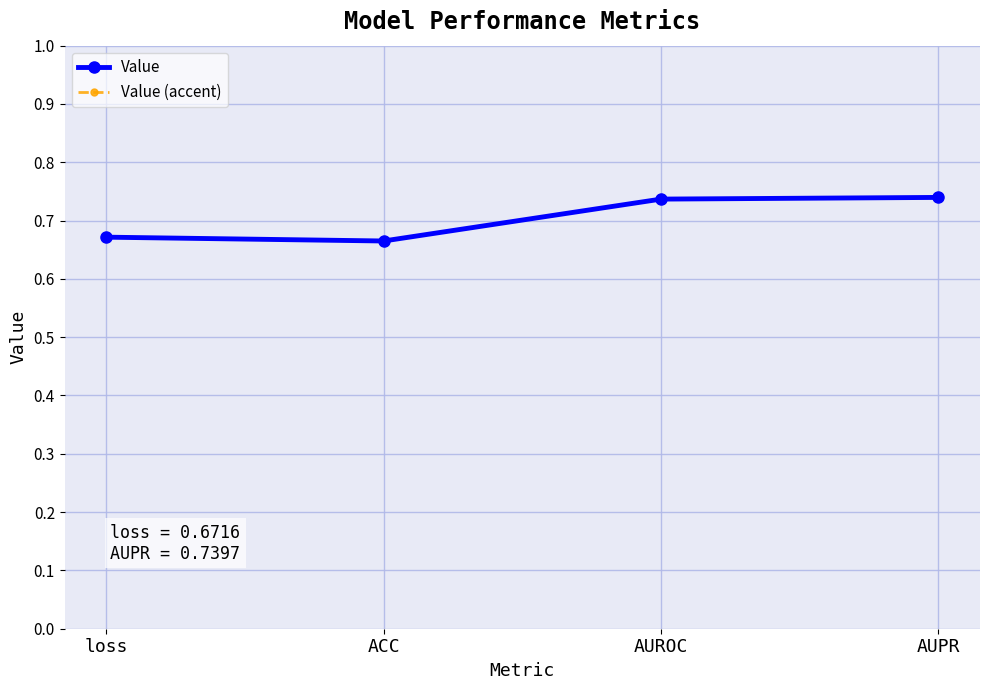

Is this an area chart (filled region under the line)?

No